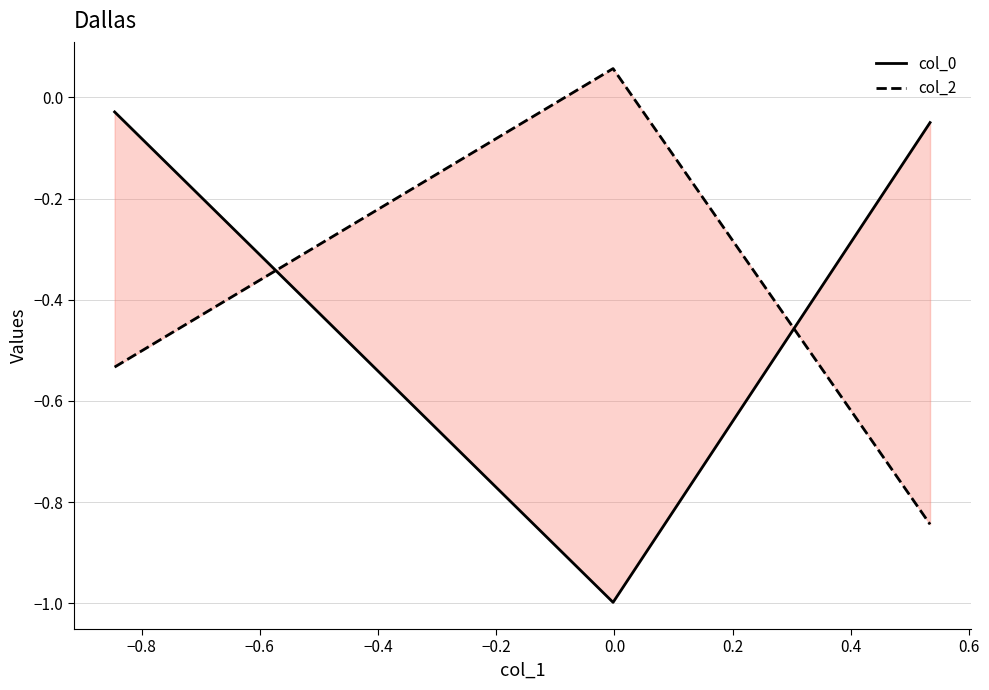

Reading left to right, what are all the values shown in this chart?

col_0: -0.0	-1.0	-0.0
col_2: -0.5	0.1	-0.8